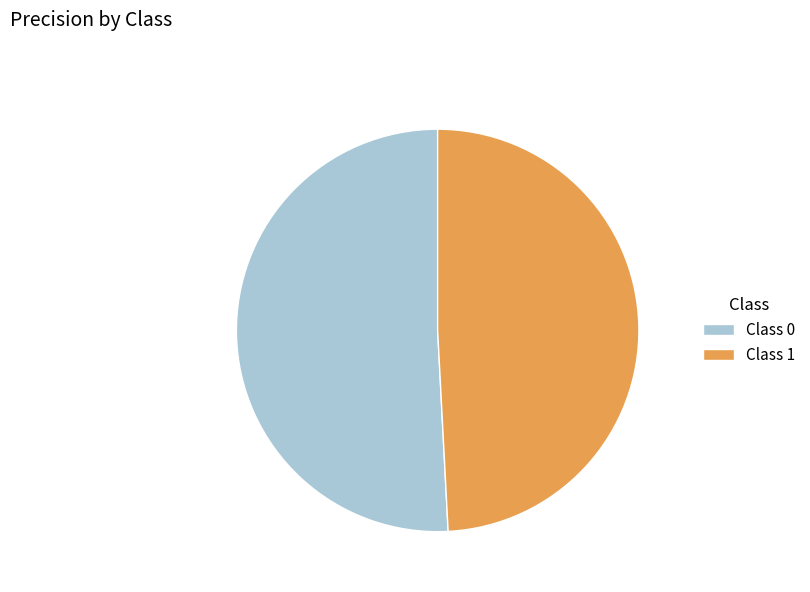

Is the sum of Class 1 and Class 0 greater than half?

Yes